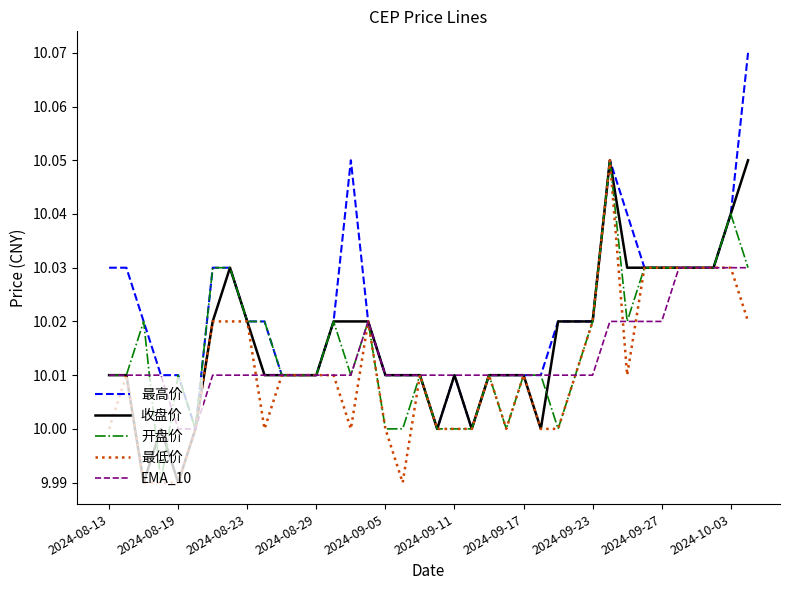

Which series has the widest spread of values?

最高价